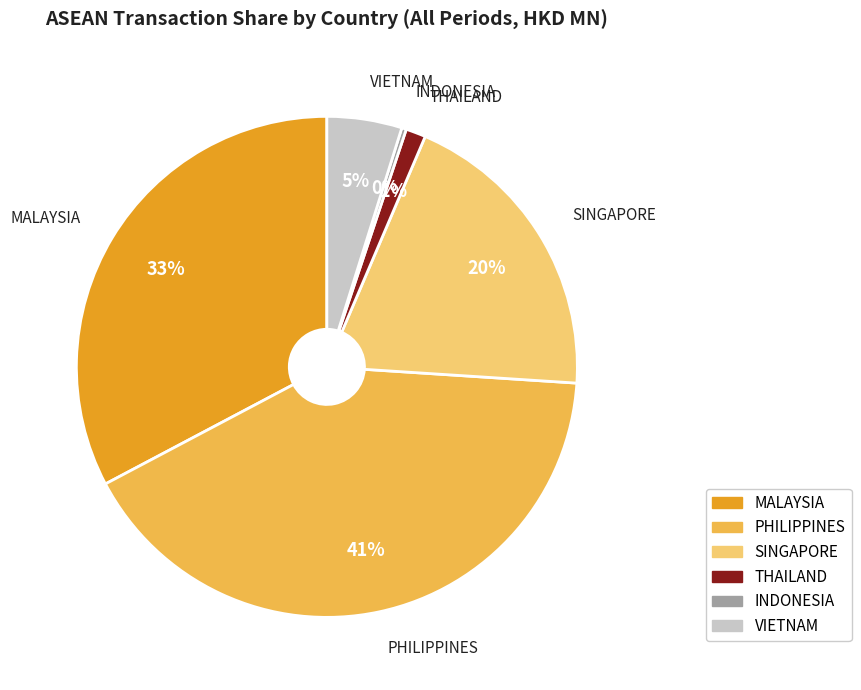

Which has a higher value, MALAYSIA or SINGAPORE?

MALAYSIA